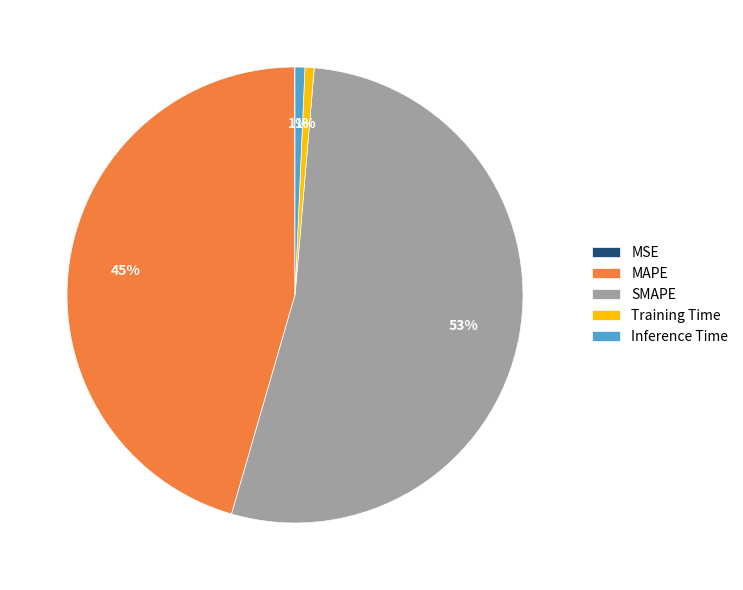

Is it true that Training Time is 9% of the pie?

False